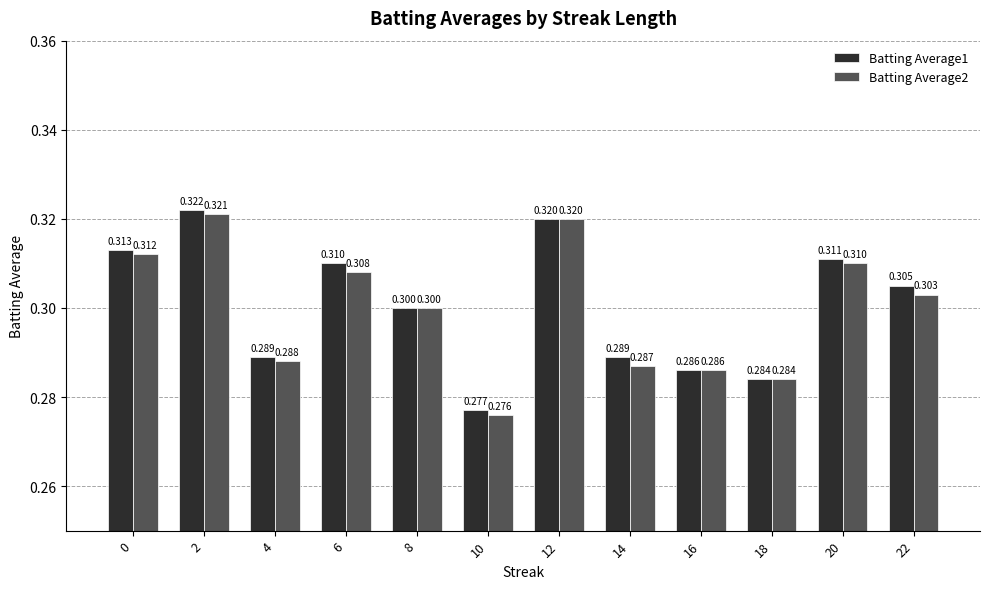

At how many categories does at least one series exceed 0?

12